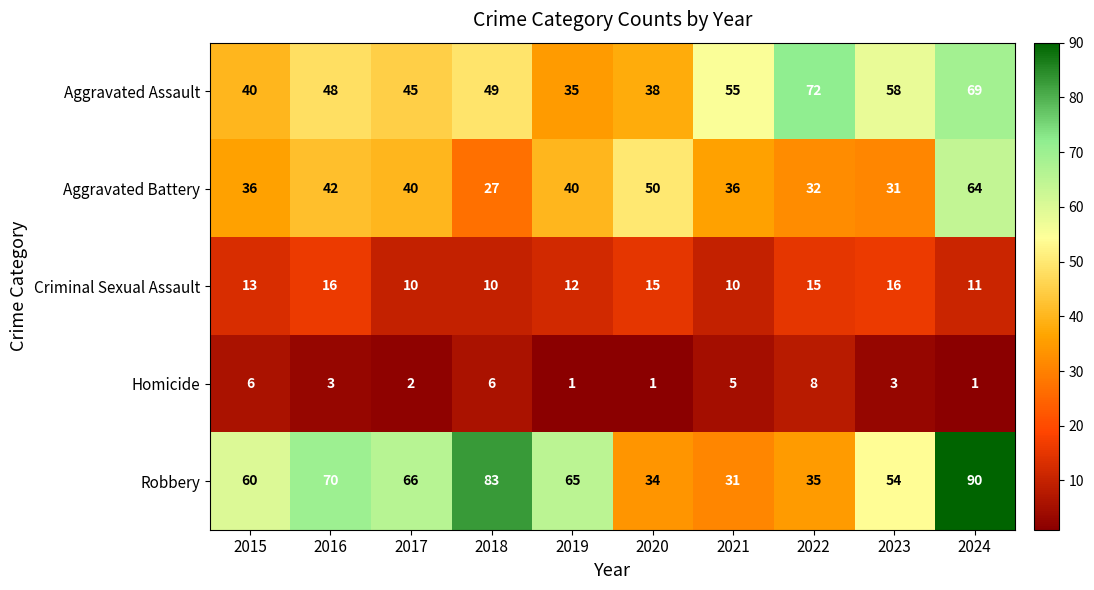

At which category does the chart reach its peak across all series?

2024